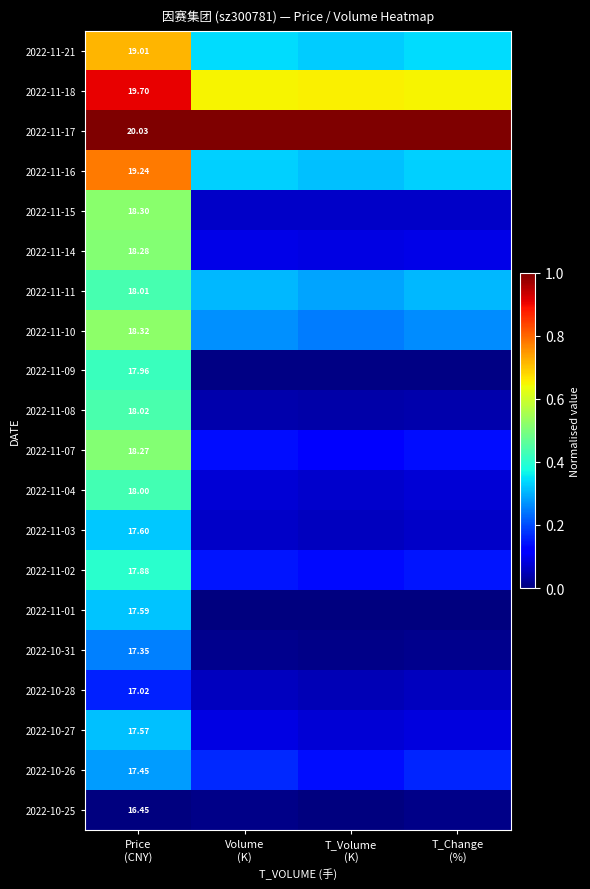

Is the value of 2022-11-16 at T_Change (%) greater than the value of 2022-11-21 at T_Volume (K)?

Yes